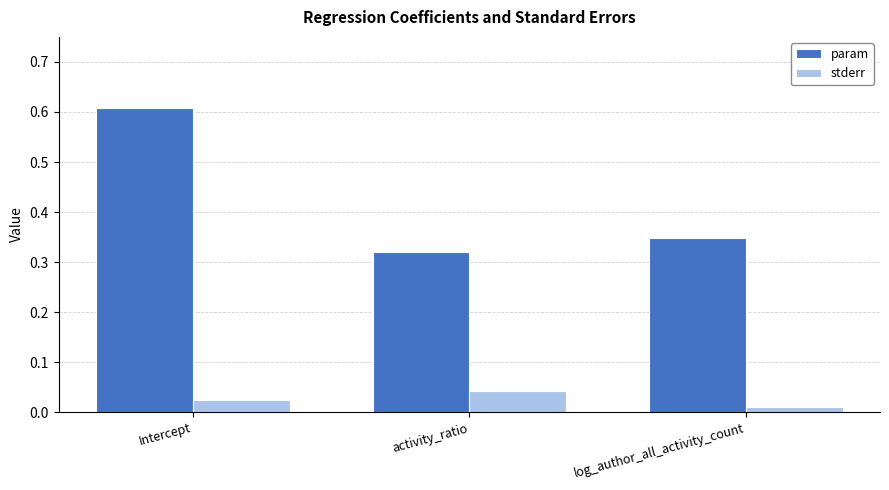

Are the bars grouped side by side (vs. stacked)?

Yes